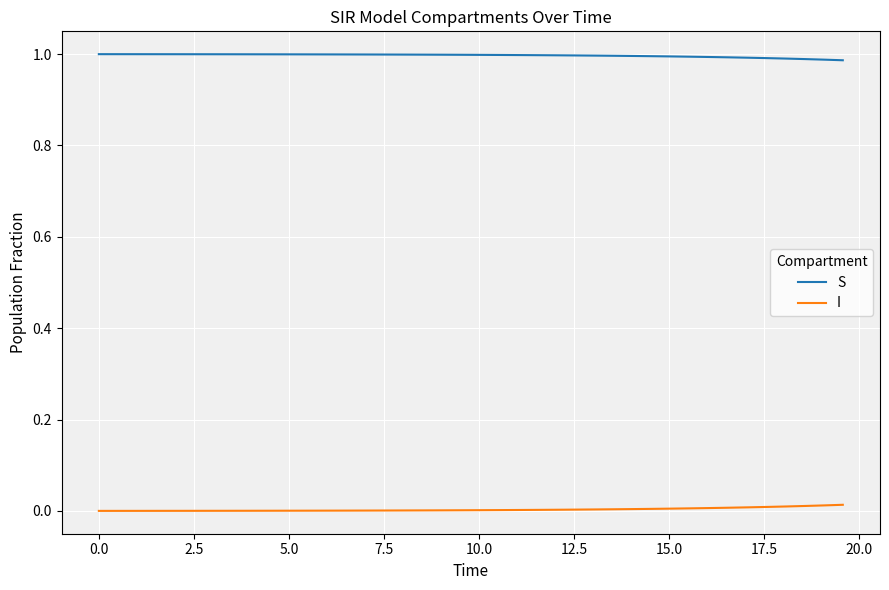

True or false: I and S intersect in this chart.

False